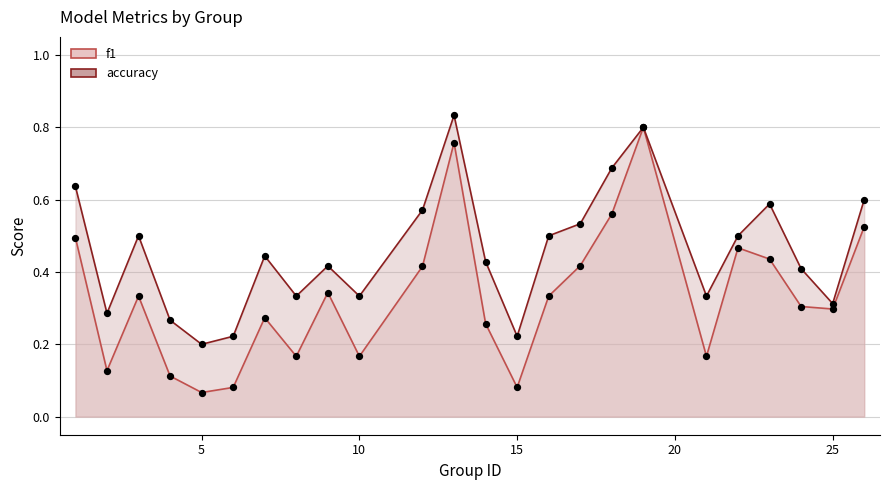

Which series reaches the maximum Y coordinate?

accuracy